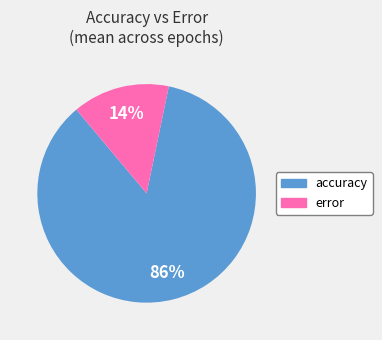

Is it true that accuracy is 93% of the pie?

False